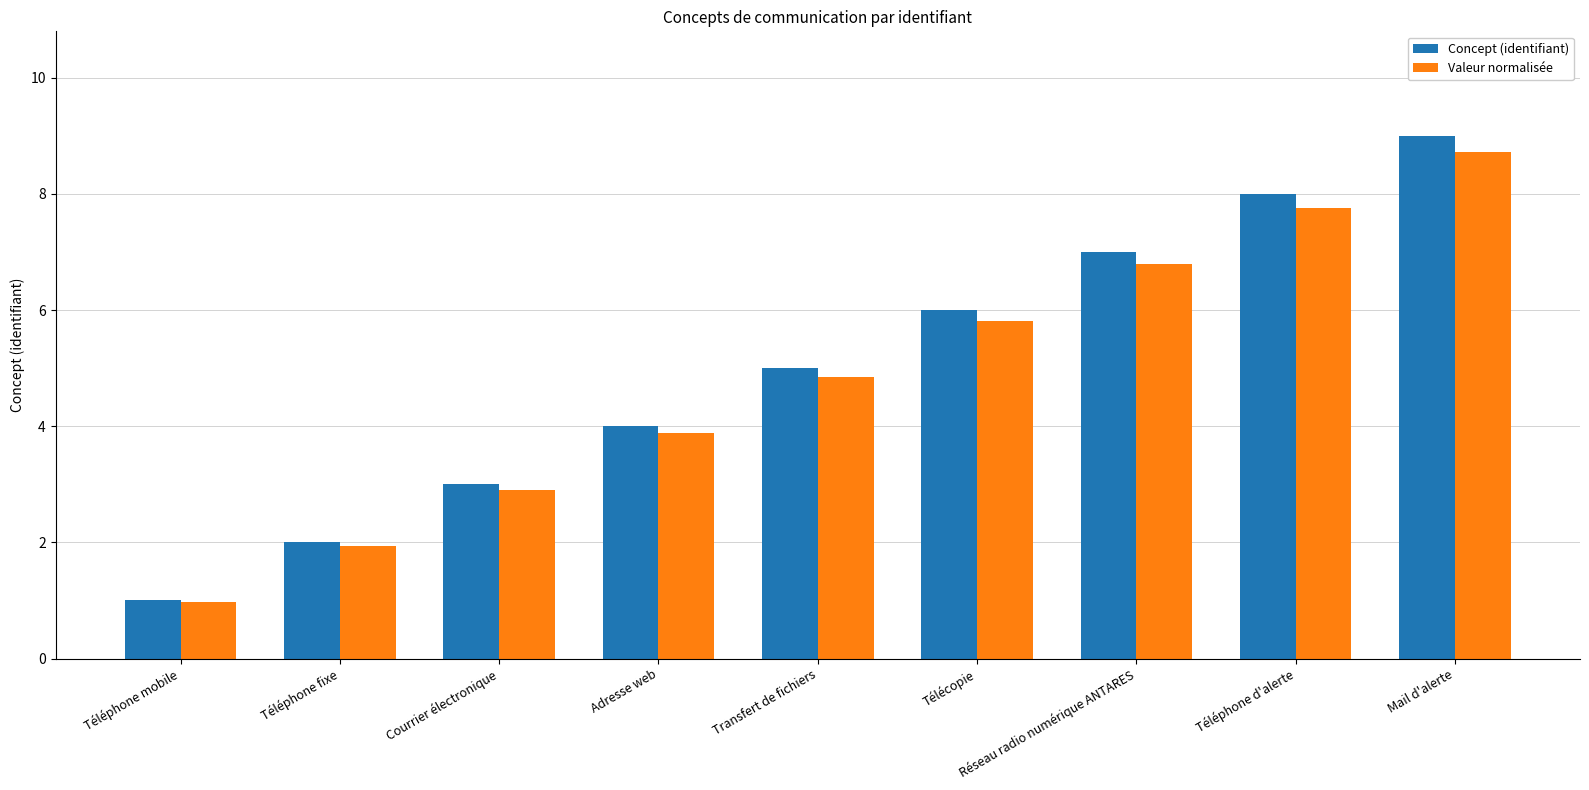

What is the value of the Concept (identifiant) bar at the 7th from the left?

7.0